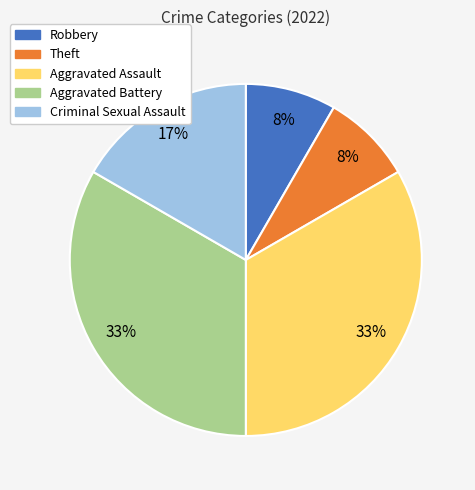

Is there a majority slice in this chart?

No